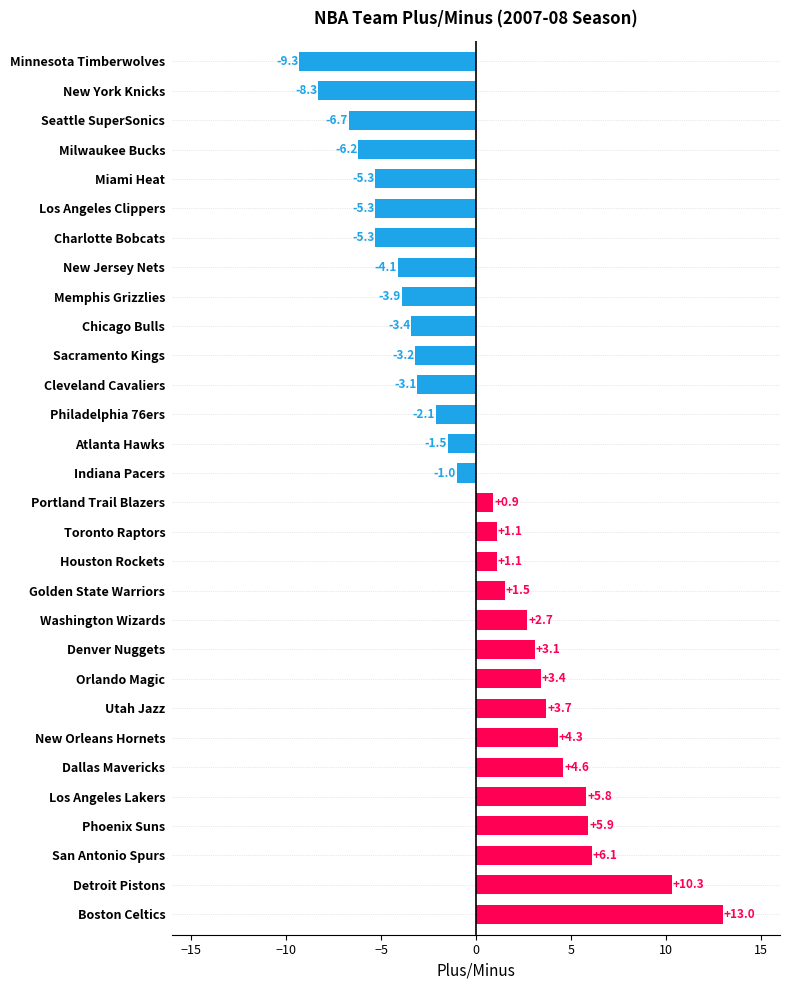

How many values are below zero?

15